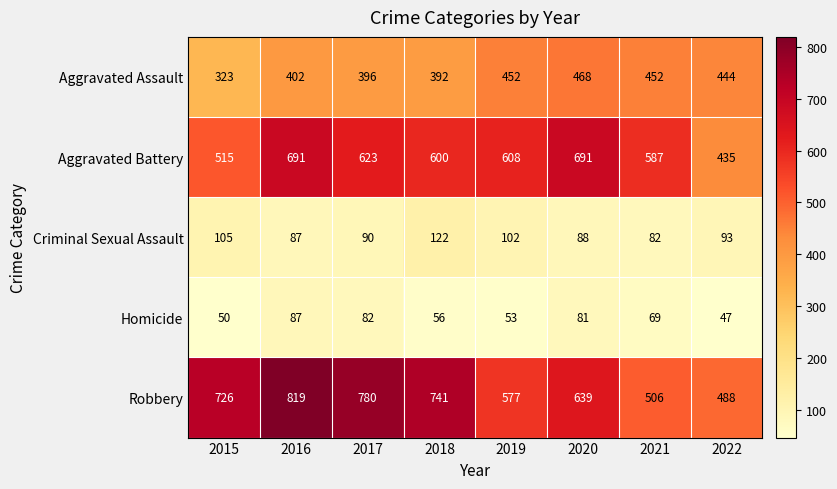

Which series has the largest total across all categories?

Robbery